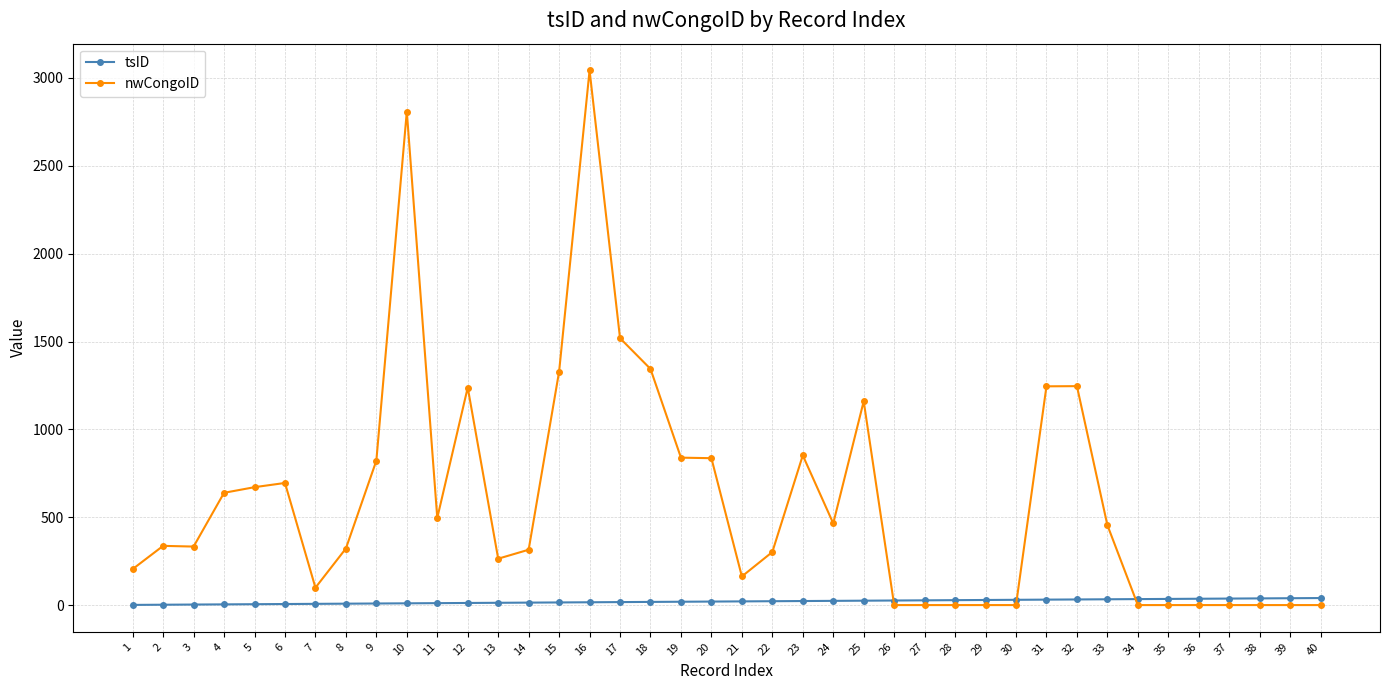

At which category is the sum across all series the highest?

16